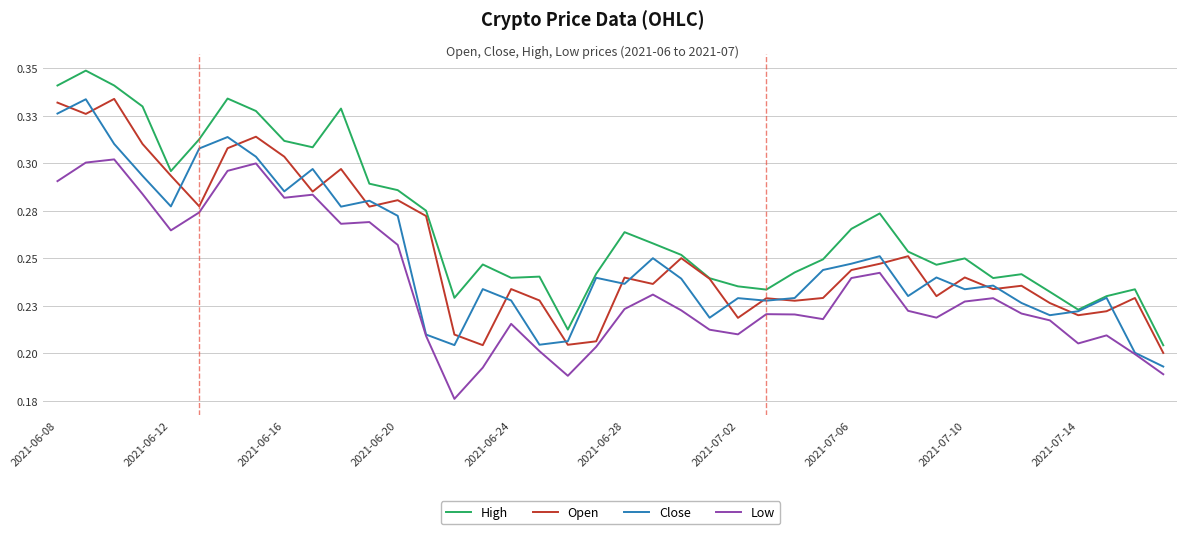

What are all the series names shown in the legend?

High, Open, Close, Low